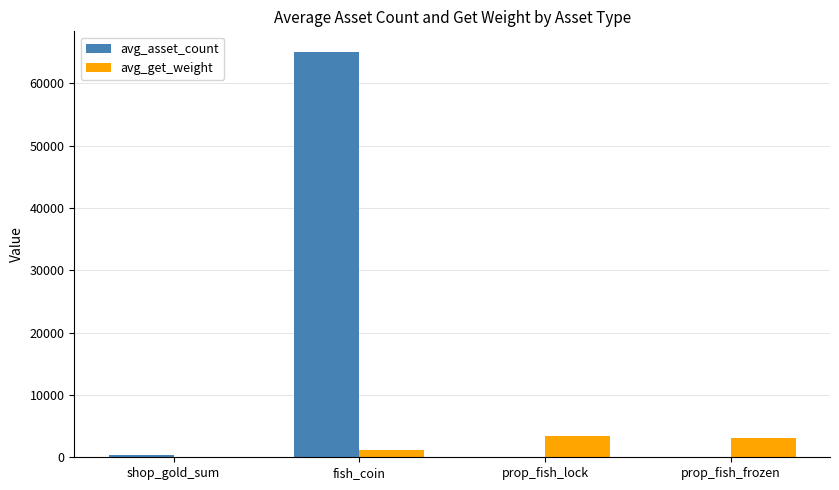

What is the sum of all avg_asset_count values?

65494.3